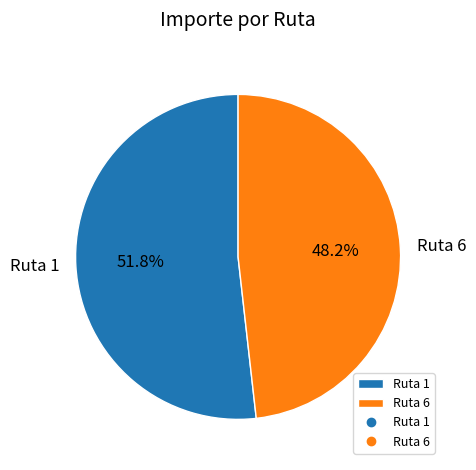

How much of the chart is everything except Ruta 1?

48.2%